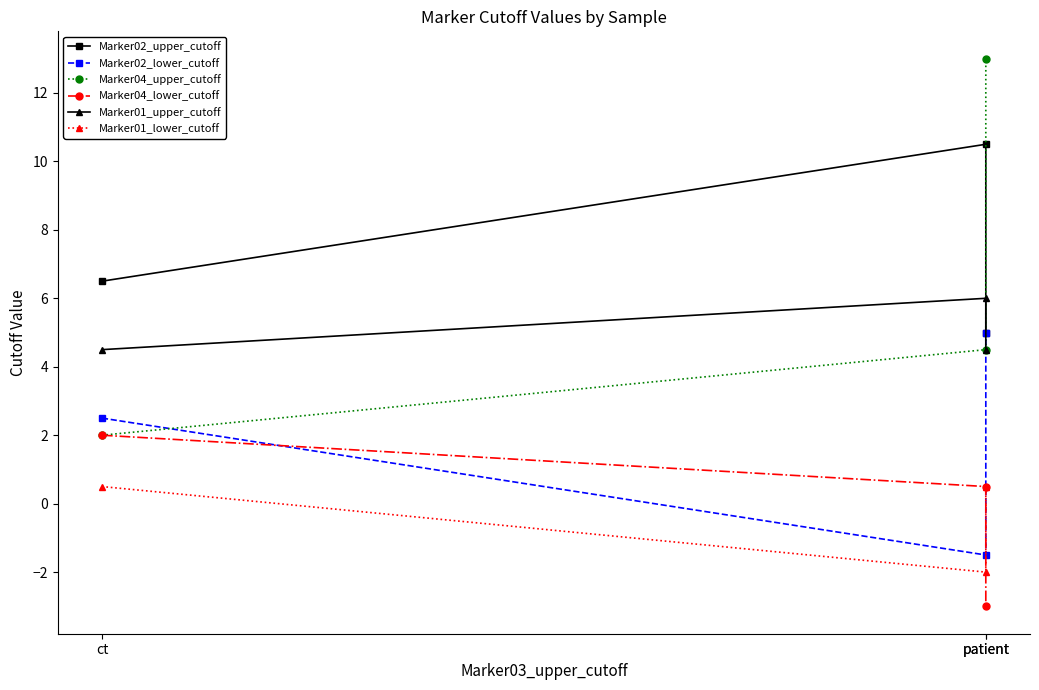

The value of Marker01_upper_cutoff at patient is 8.1. True or false?

False